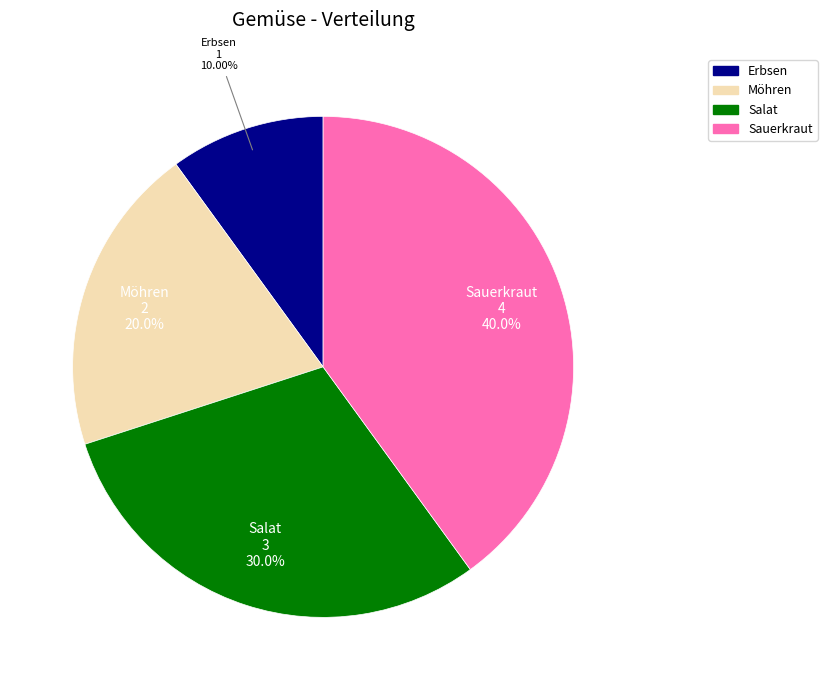

What percentage is NOT represented by Erbsen?

90.0%